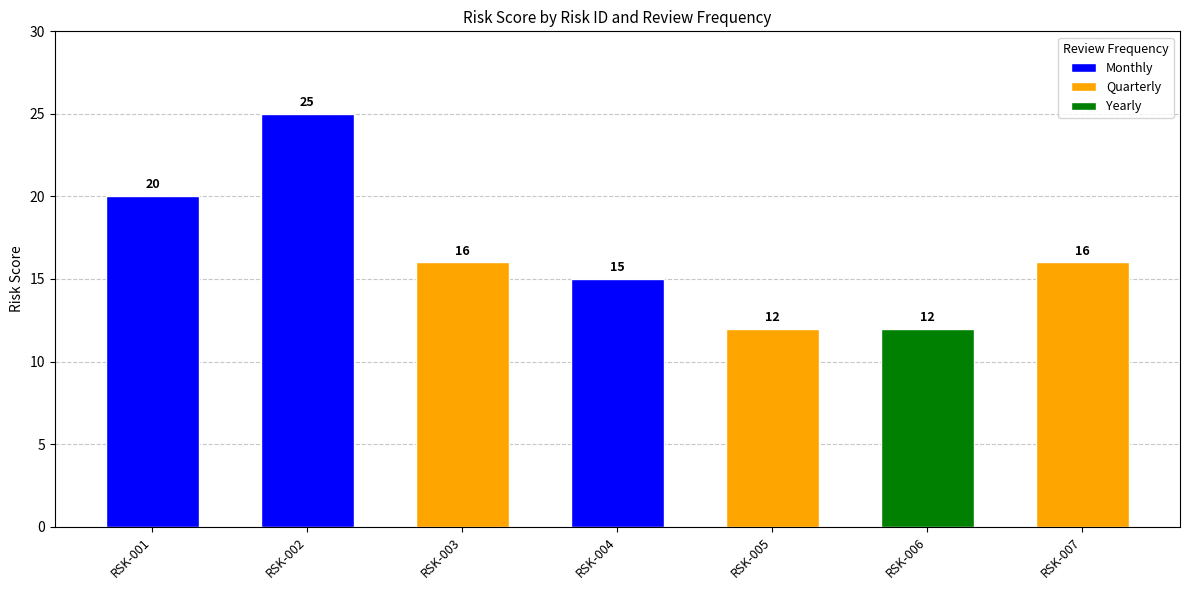

Reading left to right, list all the values displayed in this chart.

RSK-001
Cloud Security=20	RSK-002
Data Privacy=25	RSK-003
Third-Party Risk=16	RSK-004
Insider Threat=15	RSK-005
Monitoring & Logging=12	RSK-006
Third-Party Risk=12	RSK-007
Incident Response=16